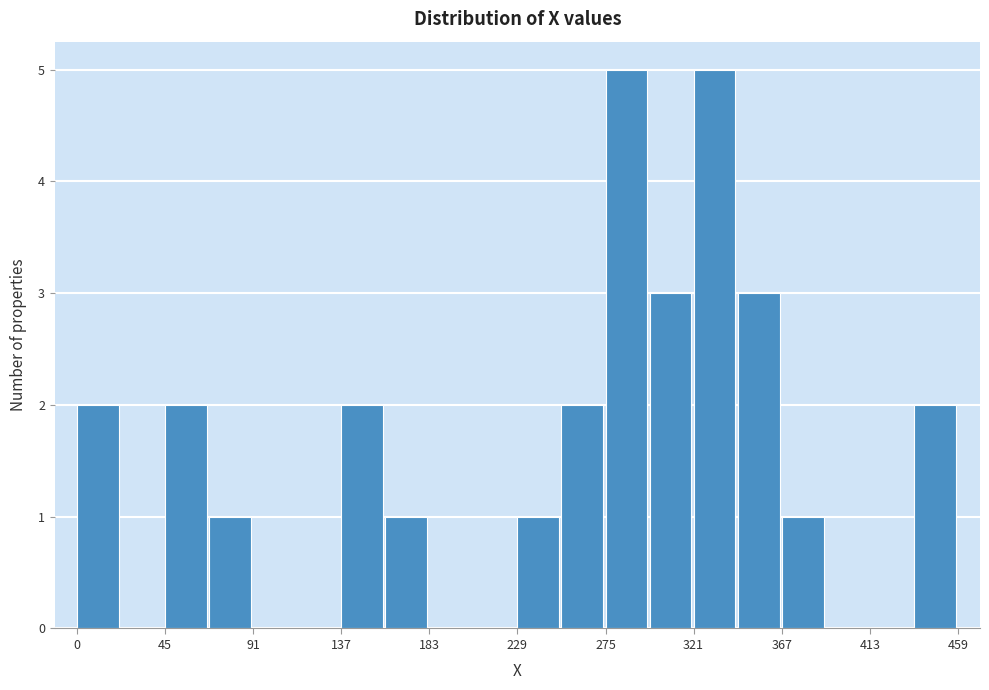

Reading left to right, transcribe this chart: for each bar, give the range it covers on the x-axis and its height. Neither the bar edges nor the heights are printed on the chart, so give them approximately, as read against the axes.

0 to 25: 2
25 to 45: 0
45 to 70: 2
70 to 90: 1
90 to 115: 0
115 to 140: 0
140 to 160: 2
160 to 185: 1
185 to 205: 0
205 to 230: 0
230 to 250: 1
250 to 275: 2
275 to 300: 5
300 to 320: 3
320 to 345: 5
345 to 365: 3
365 to 390: 1
390 to 415: 0
415 to 435: 0
435 to 460: 2